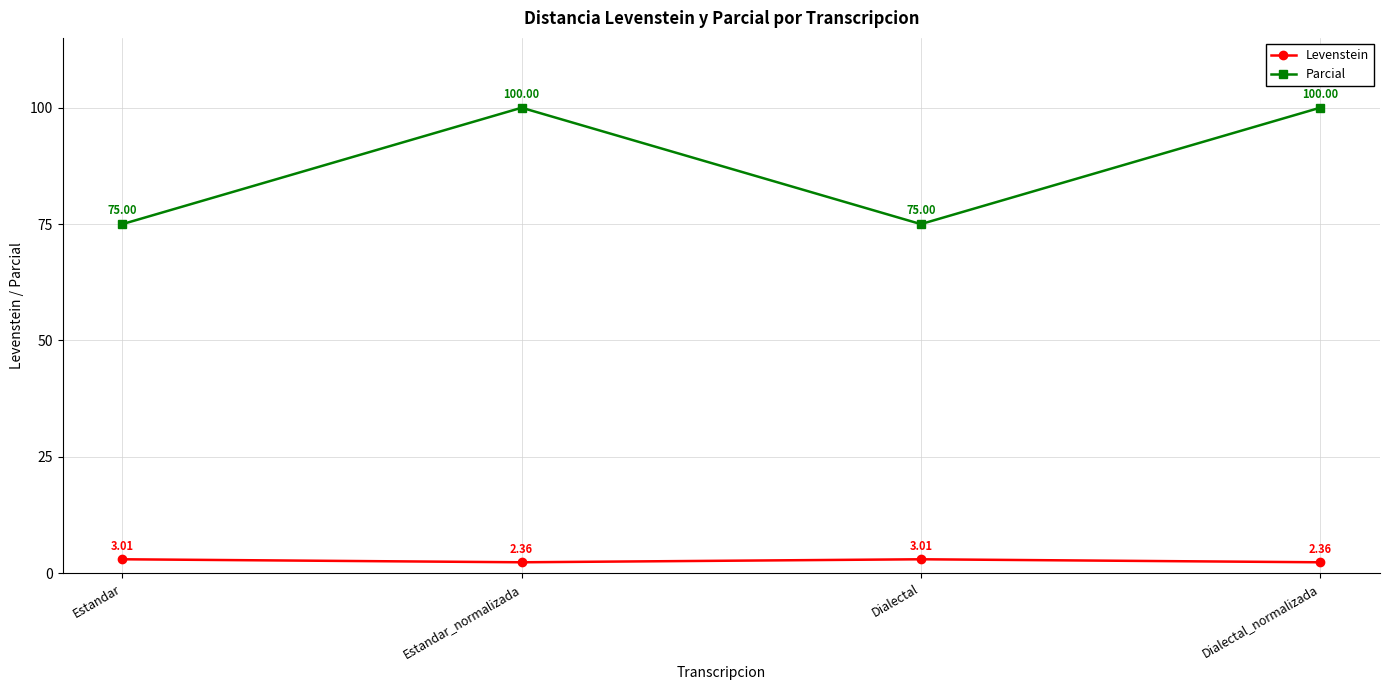

List the series in order of their overall mean, lowest first.

Levenstein, Parcial